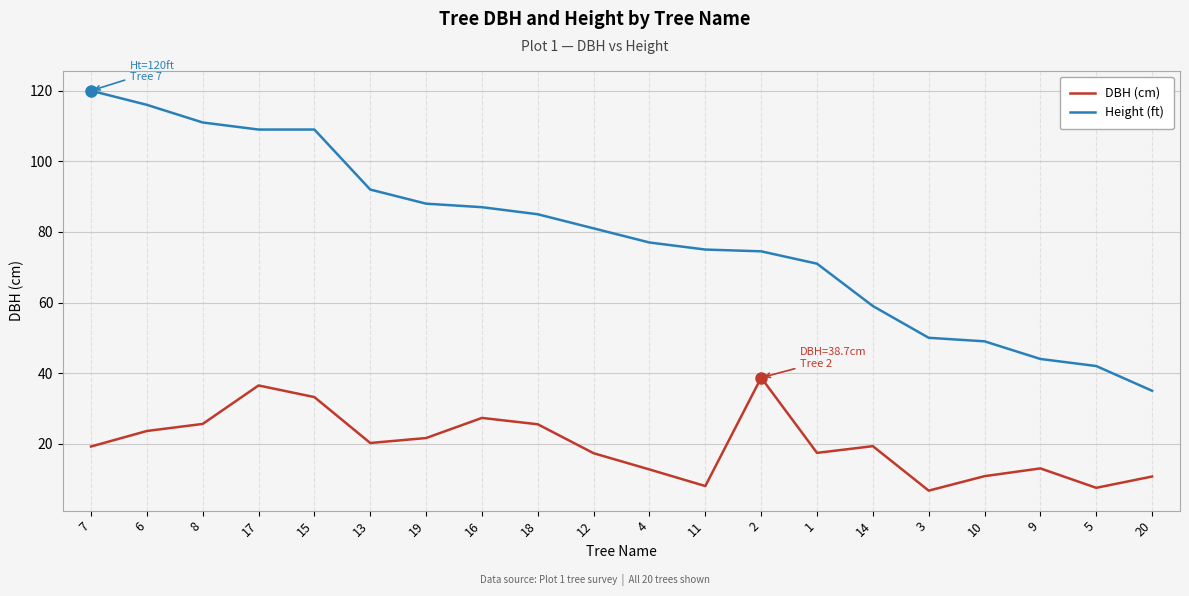

Is it true that Height (ft) equals 109.0 at 15?

True